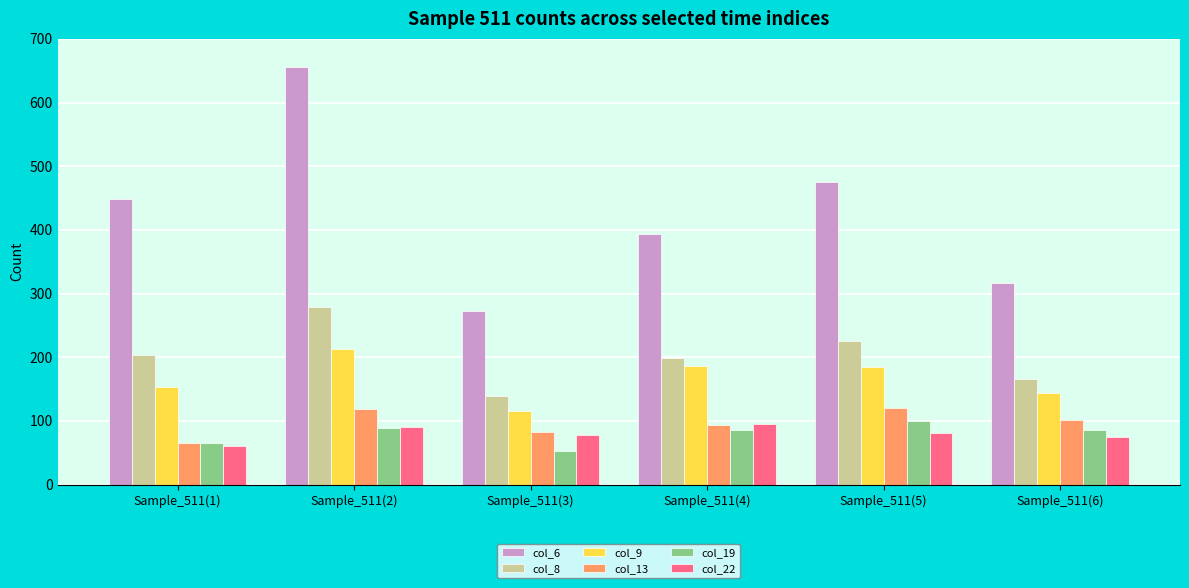

How many bars are there in each group?

6